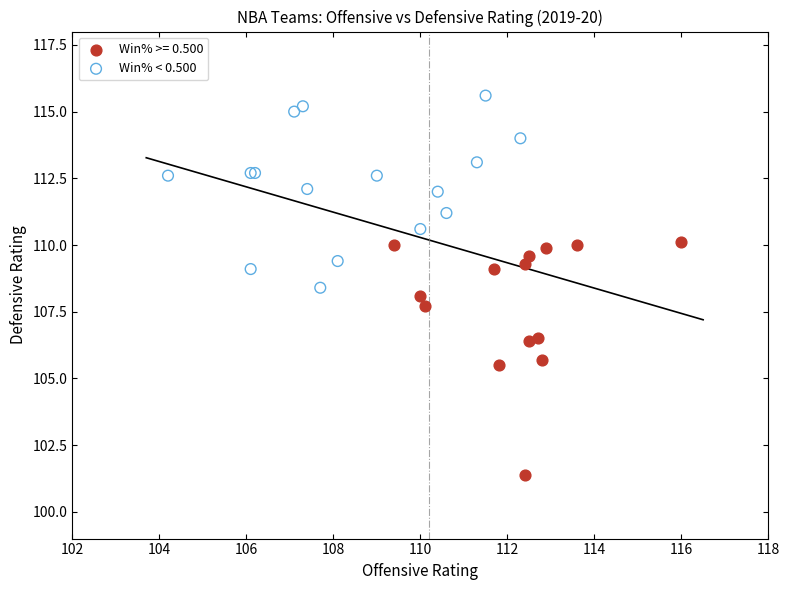

Which series contains the lowest Y value?

Win% >= 0.500